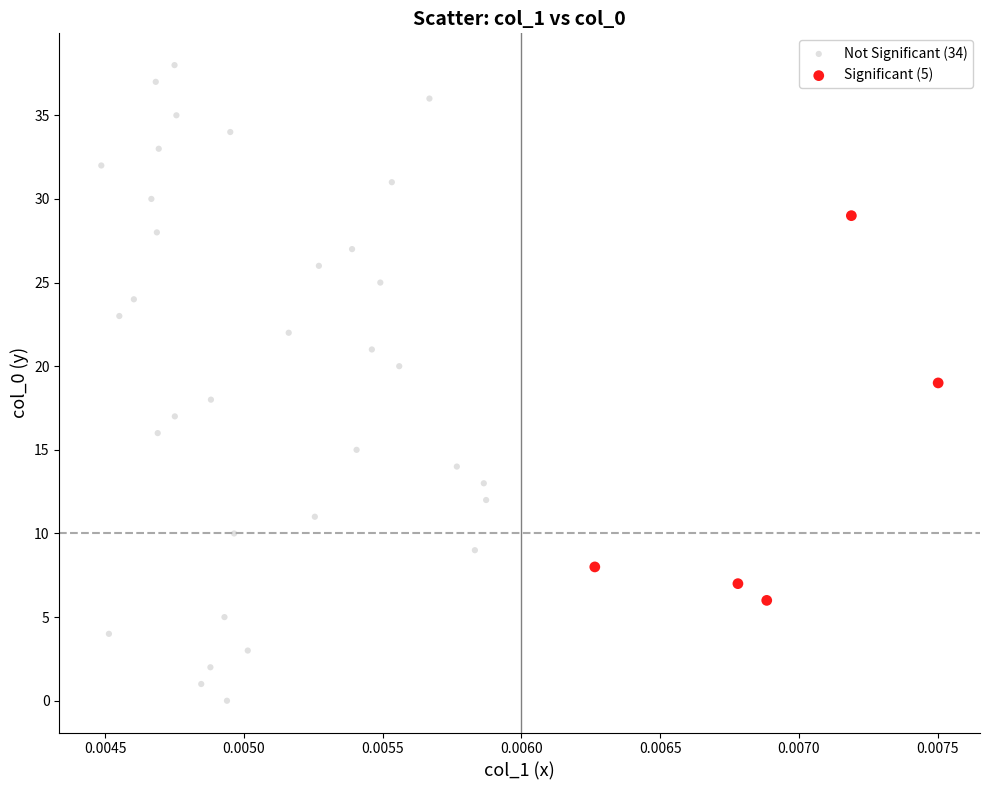

Which series has the widest spread of Y values?

Not Significant (34)